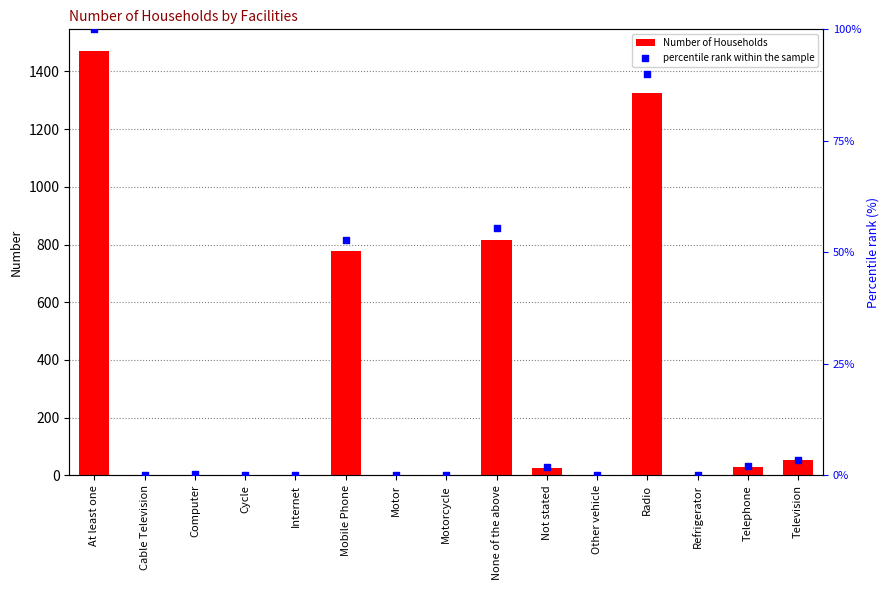

Which series reaches the maximum Y coordinate?

Number of Households